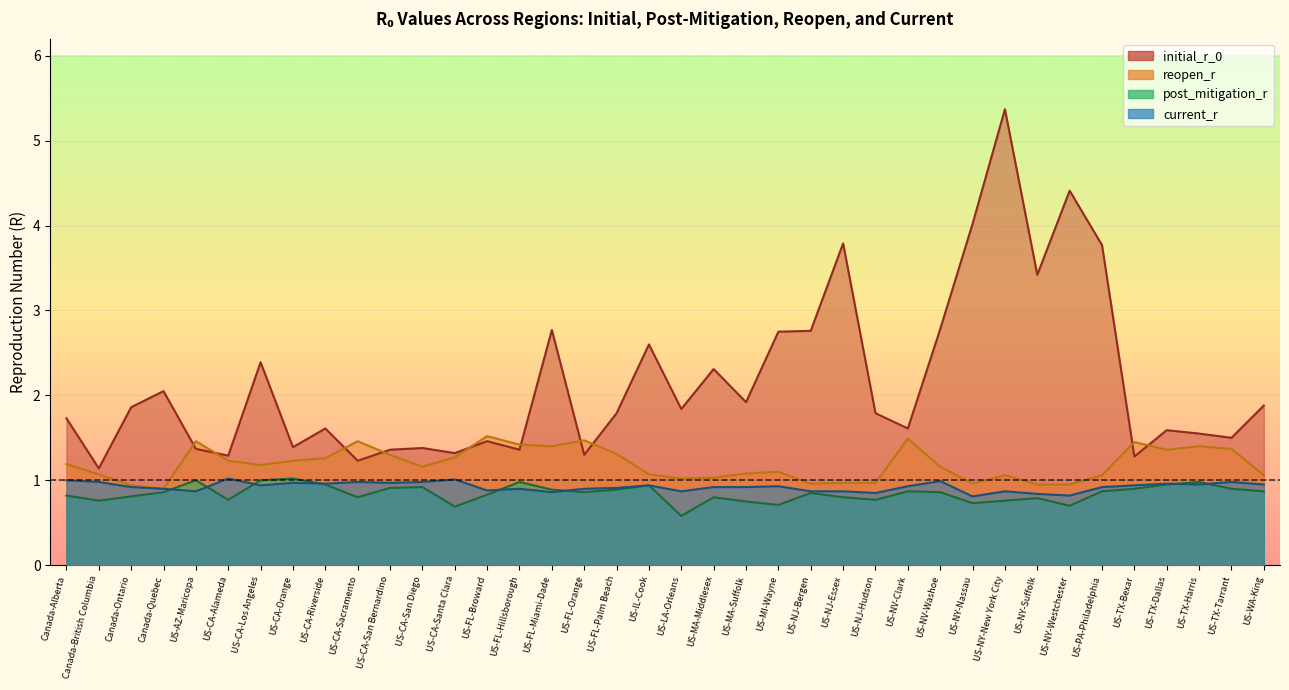

In initial_r_0, how many points are higher than both neighbors (excluding endpoints)?

12